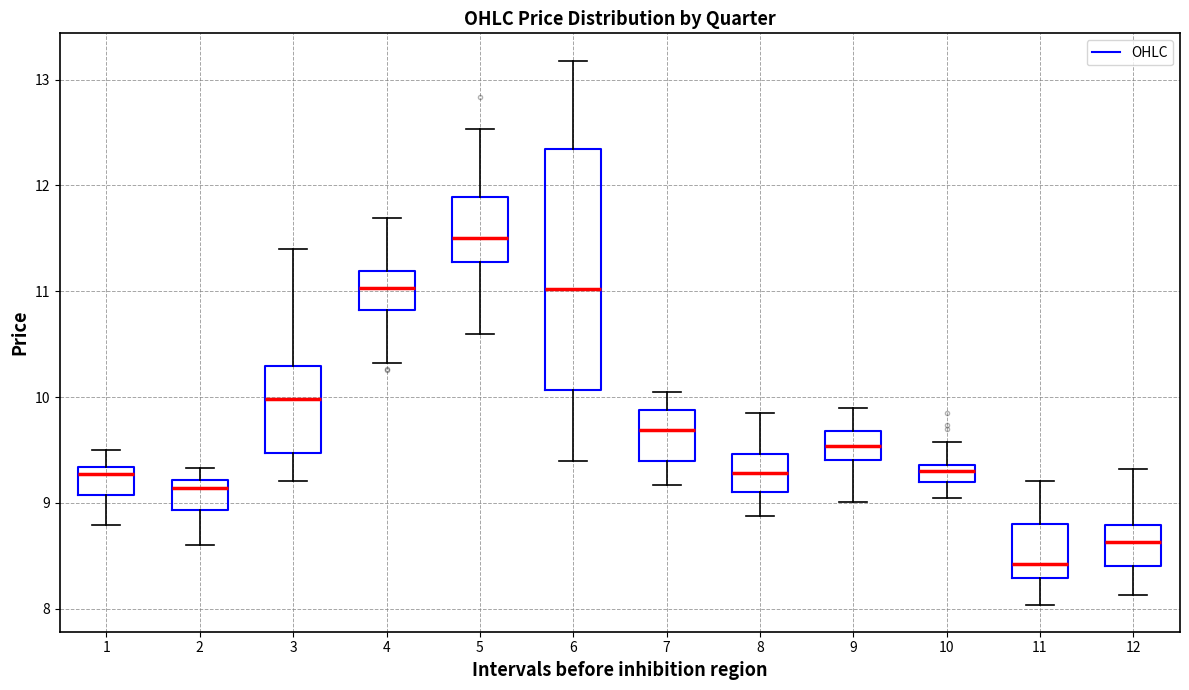

Where does the lower whisker of the box at x = 7 end on the y-axis? The values are not printed on the chart, so give them approximately, as read against the axis.

9.2